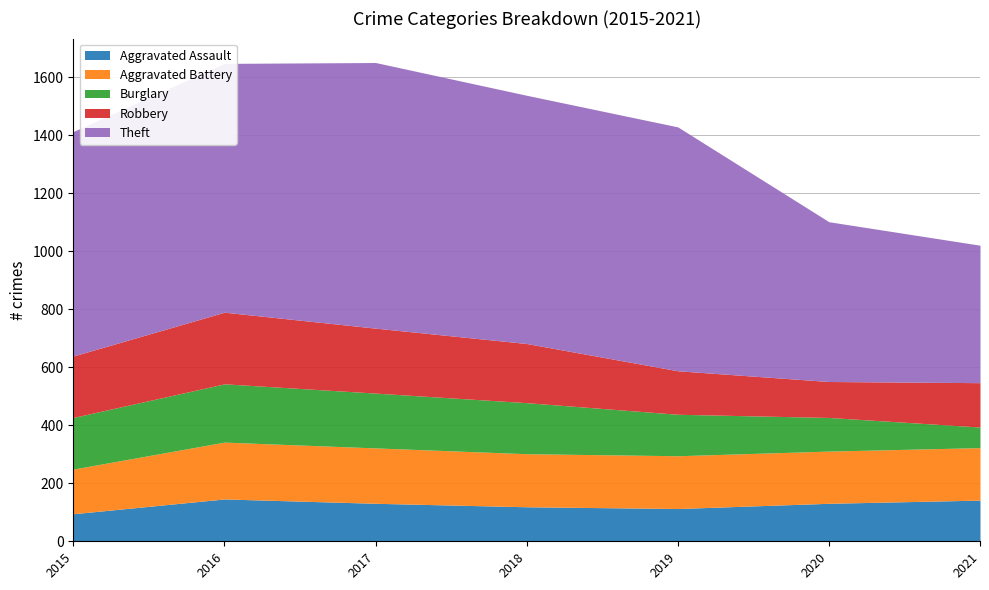

Reading right to left, extract all data points from this chart.

Aggravated Assault: 2021=142	2020=131	2019=113	2018=119	2017=131	2016=146	2015=95
Aggravated Battery: 2021=181	2020=180	2019=182	2018=183	2017=191	2016=196	2015=154
Burglary: 2021=71	2020=116	2019=143	2018=176	2017=189	2016=201	2015=178
Robbery: 2021=153	2020=124	2019=150	2018=204	2017=224	2016=247	2015=212
Theft: 2021=474	2020=551	2019=841	2018=856	2017=916	2016=858	2015=774